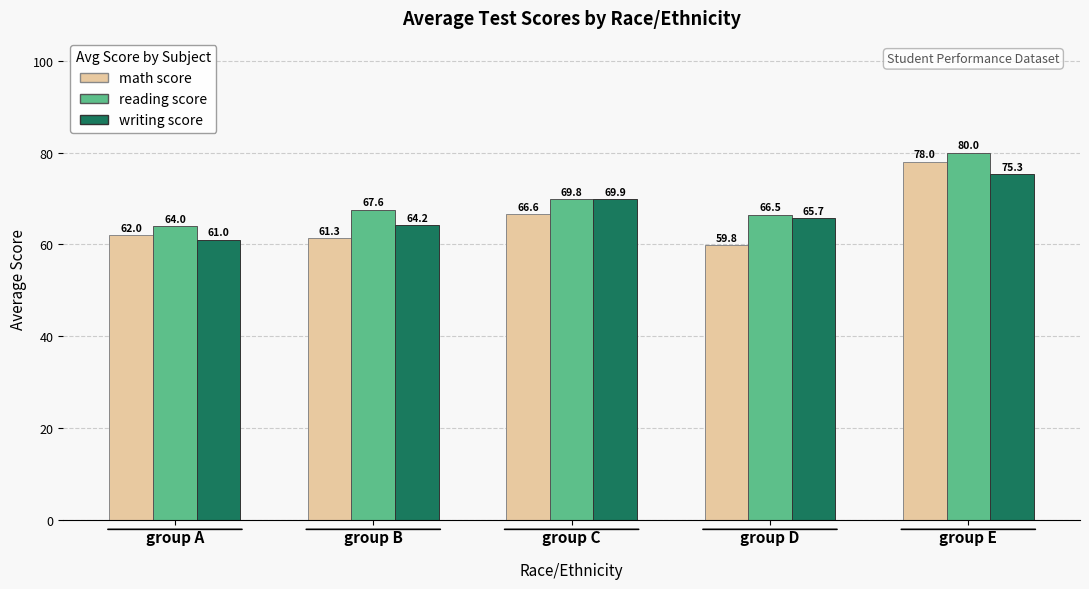

At which category is the sum across all series the highest?

group E